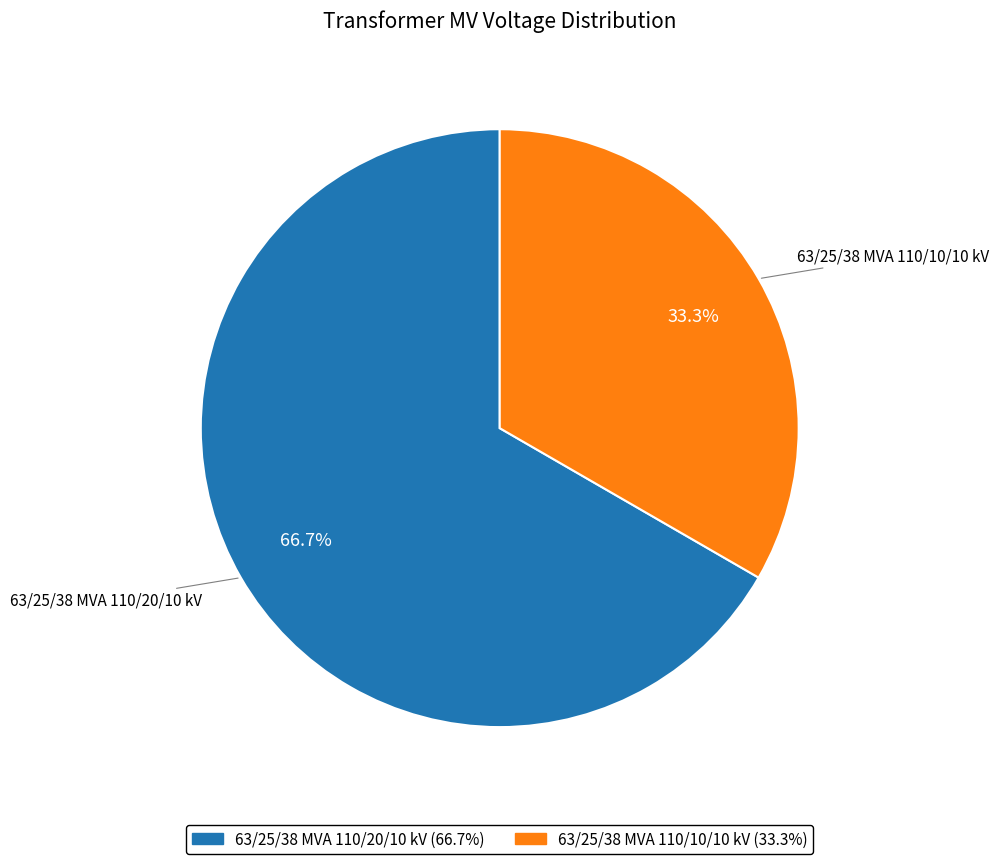

Combined, do 63/25/38 MVA 110/10/10 kV and 63/25/38 MVA 110/20/10 kV account for over 50%?

Yes